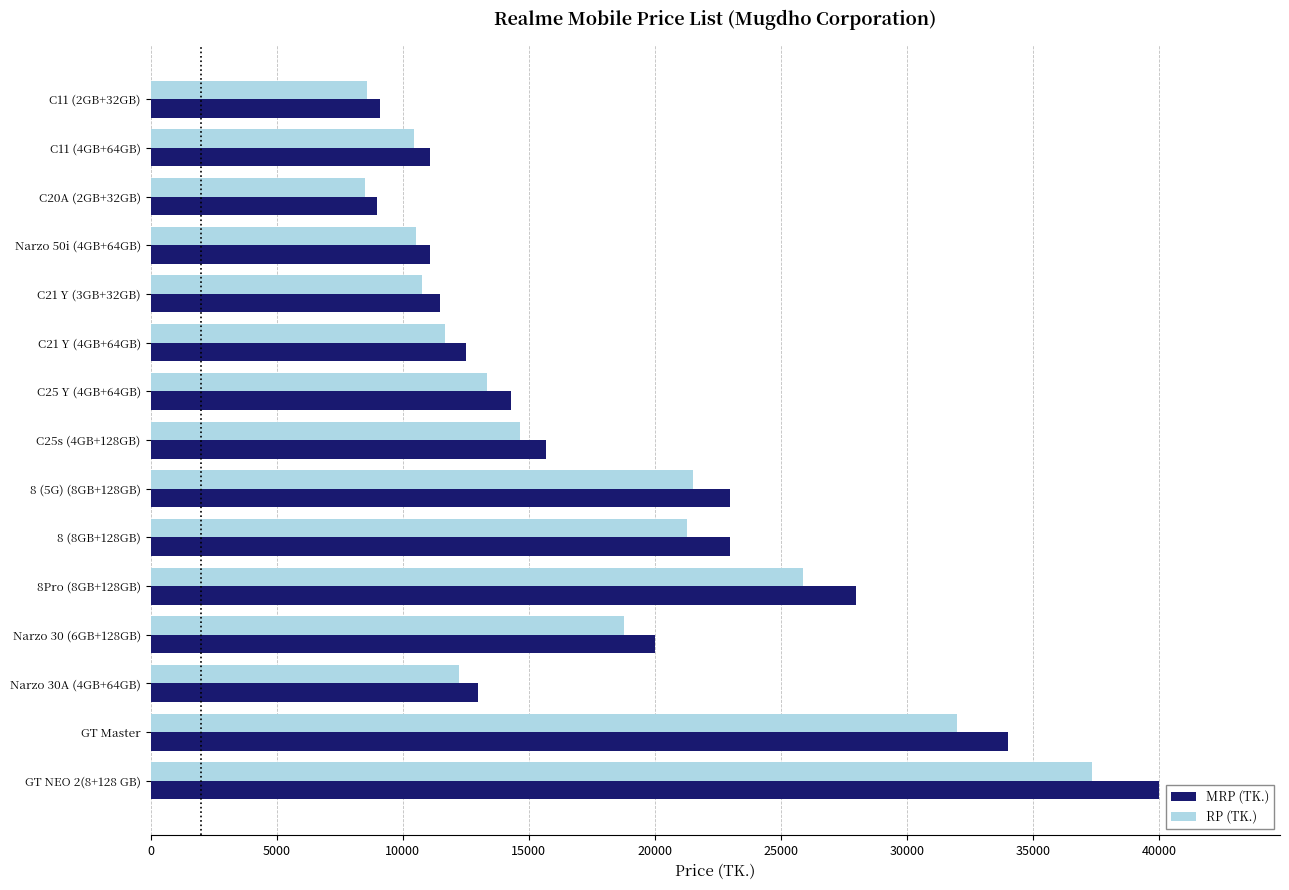

What is the lowest value of the RP (TK.) series?

8490